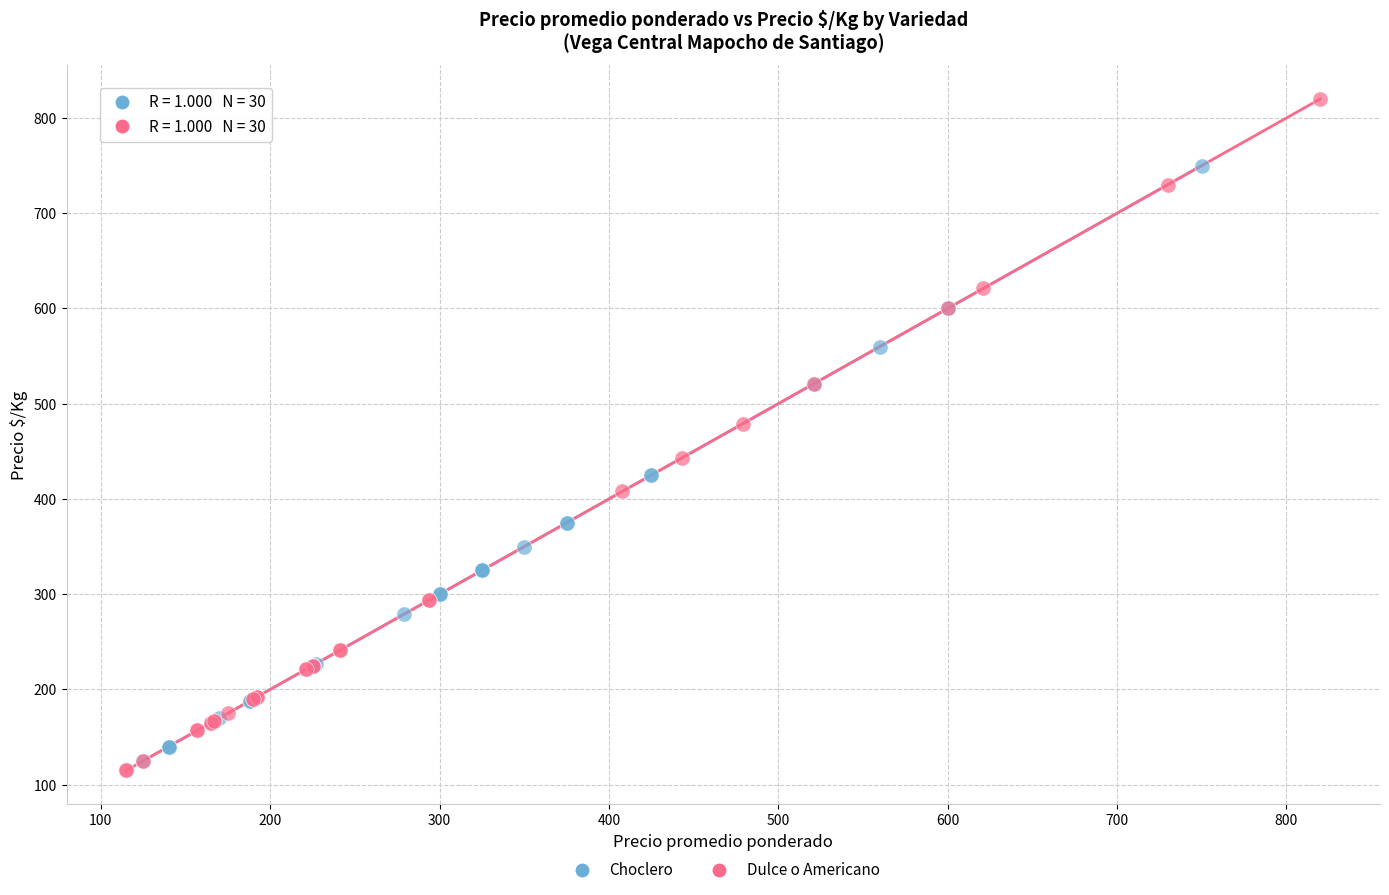

Which series has the largest Y range (max minus min)?

Dulce o Americano